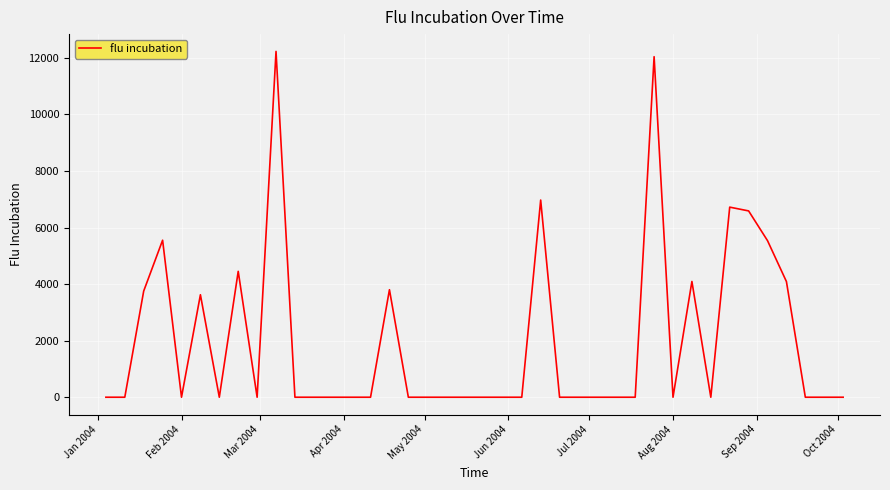

Reading left to right, transcribe all the data shown in this chart.

0.0	0.0	3754.9	5553.0	0.0	3624.3	0.0	4451.9	0.0	12231.4	0.0	0.0	0.0	0.0	0.0	3802.2	0.0	0.0	0.0	0.0	0.0	0.0	0.0	6973.8	0.0	0.0	0.0	0.0	0.0	12044.5	0.0	4093.9	0.0	6723.1	6589.5	5537.1	4090.8	0.0	0.0	0.0